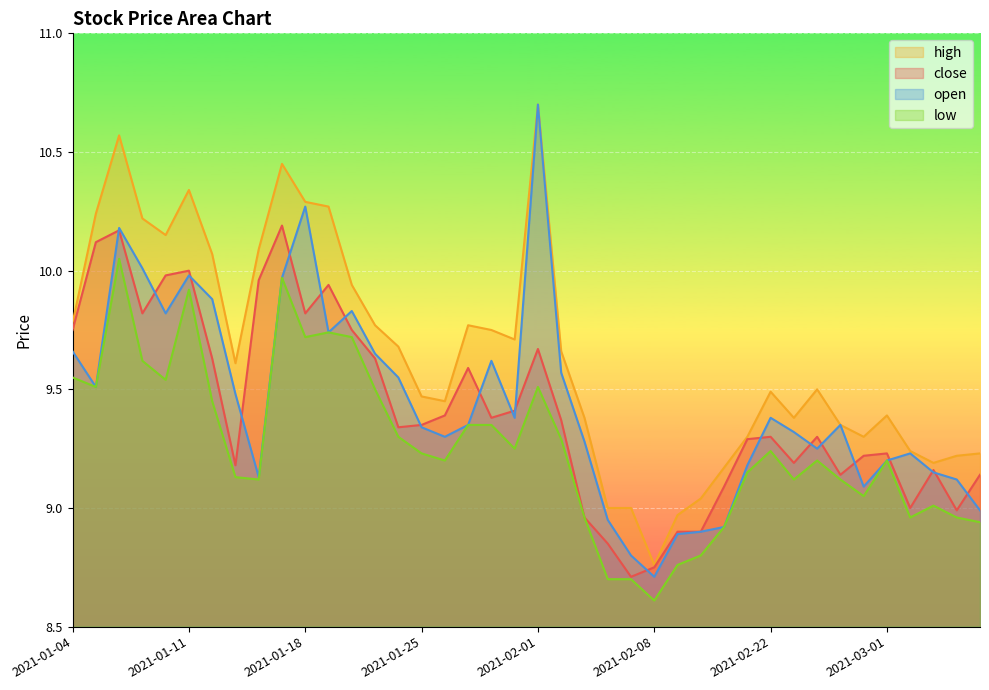

What is the average value of the close series?

9.4